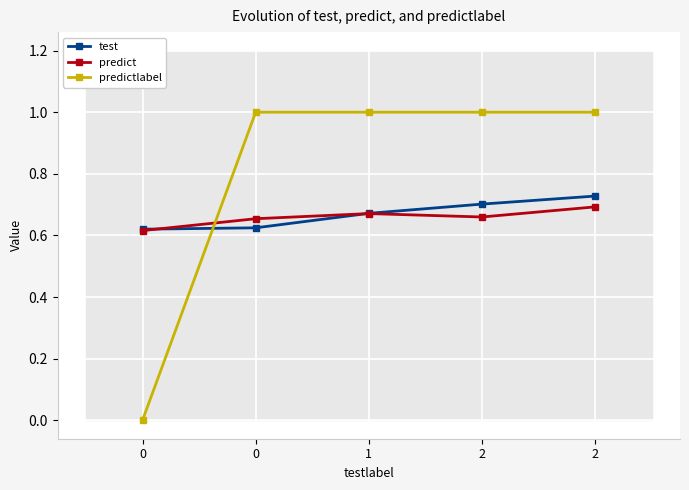

How many interior local peaks does the predict series have?

1